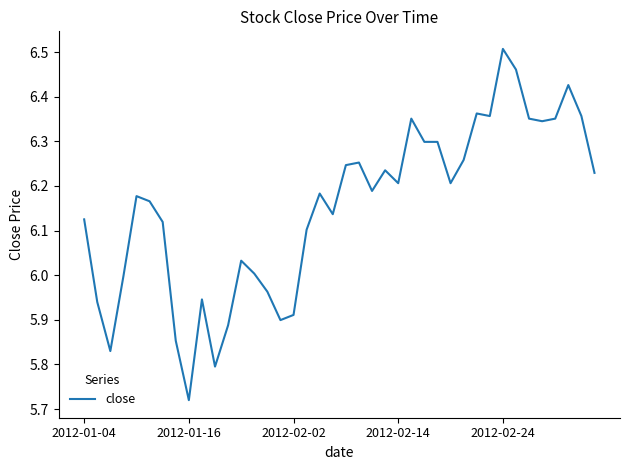

What is the difference between the maximum and minimum values?

0.8